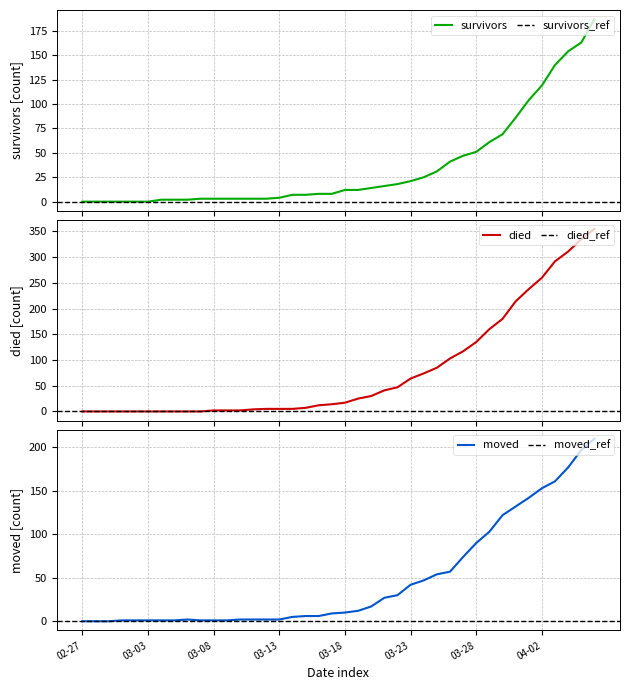

What is the label of the 7th point from the right?

2020-03-31